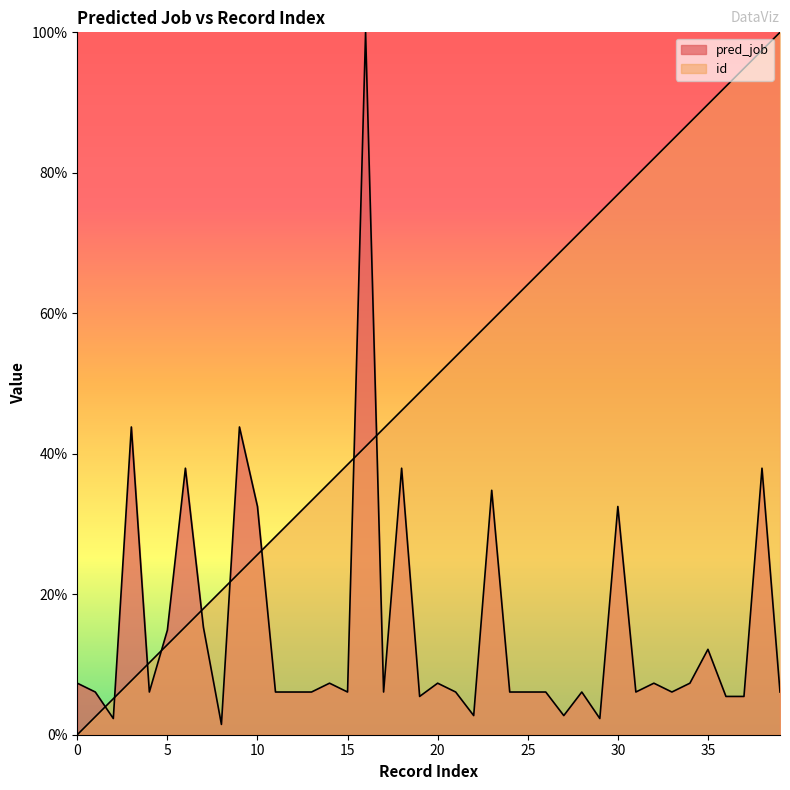

Which series changed the most between 4 and 33?

id